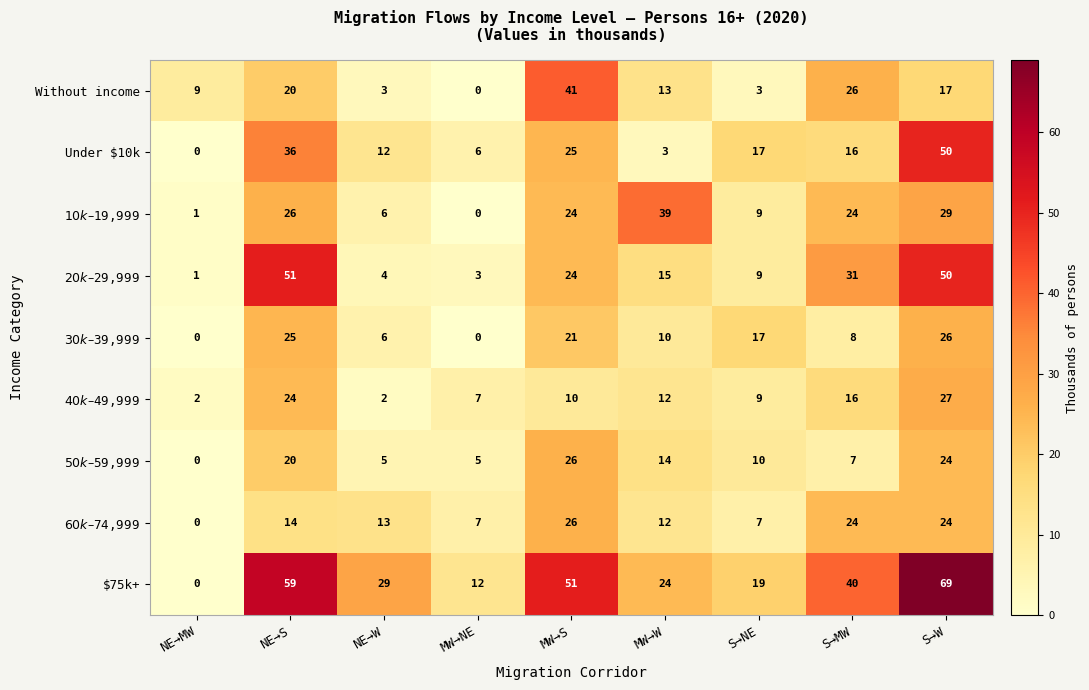

At which label does $75k+ first exceed 29?

NE→S